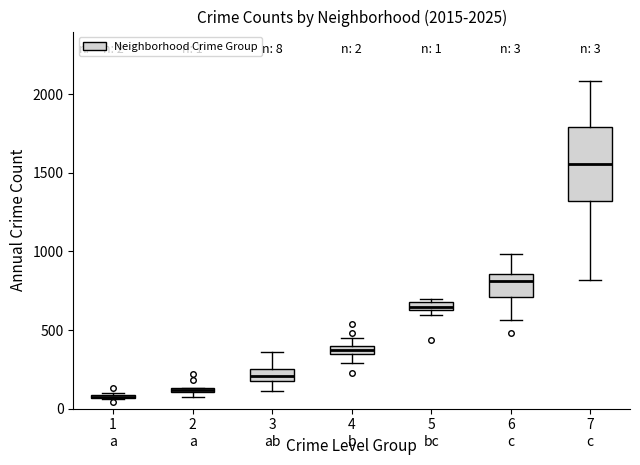

Which box is the tallest, from its lower edge to its upper edge?

7